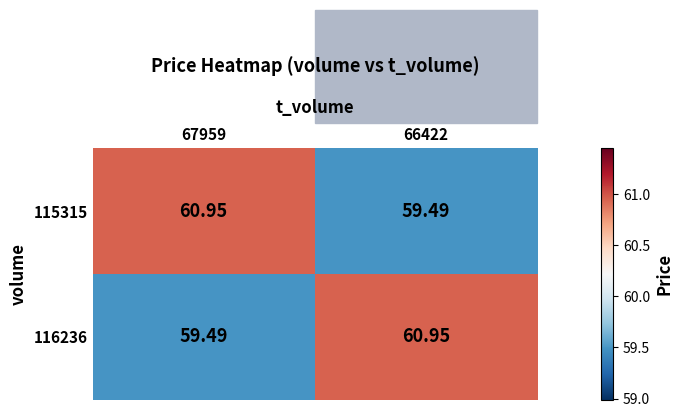

Count the number of categories in the chart.

2